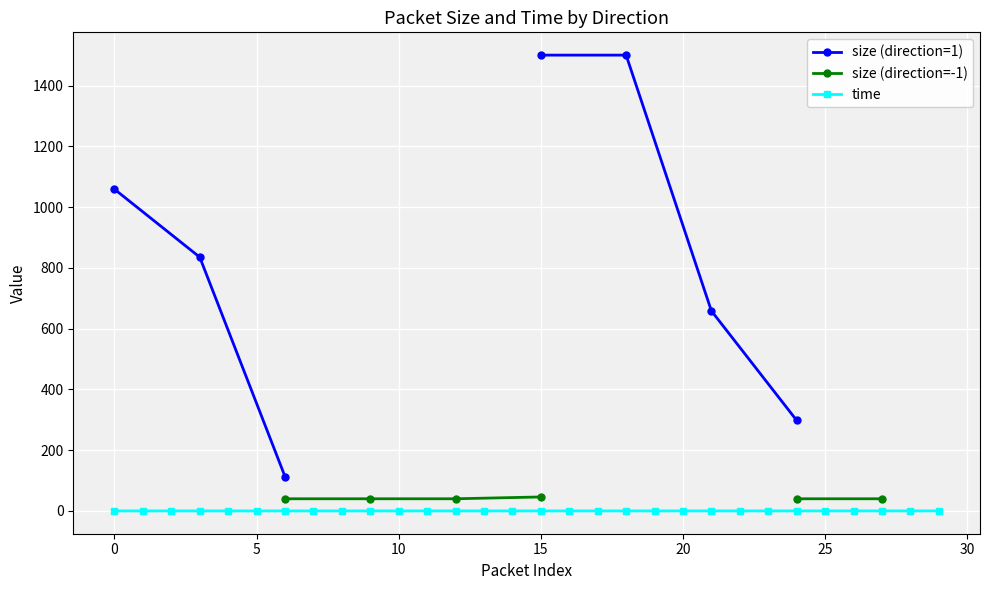

Which series has the largest range (max minus min)?

size (direction=1)